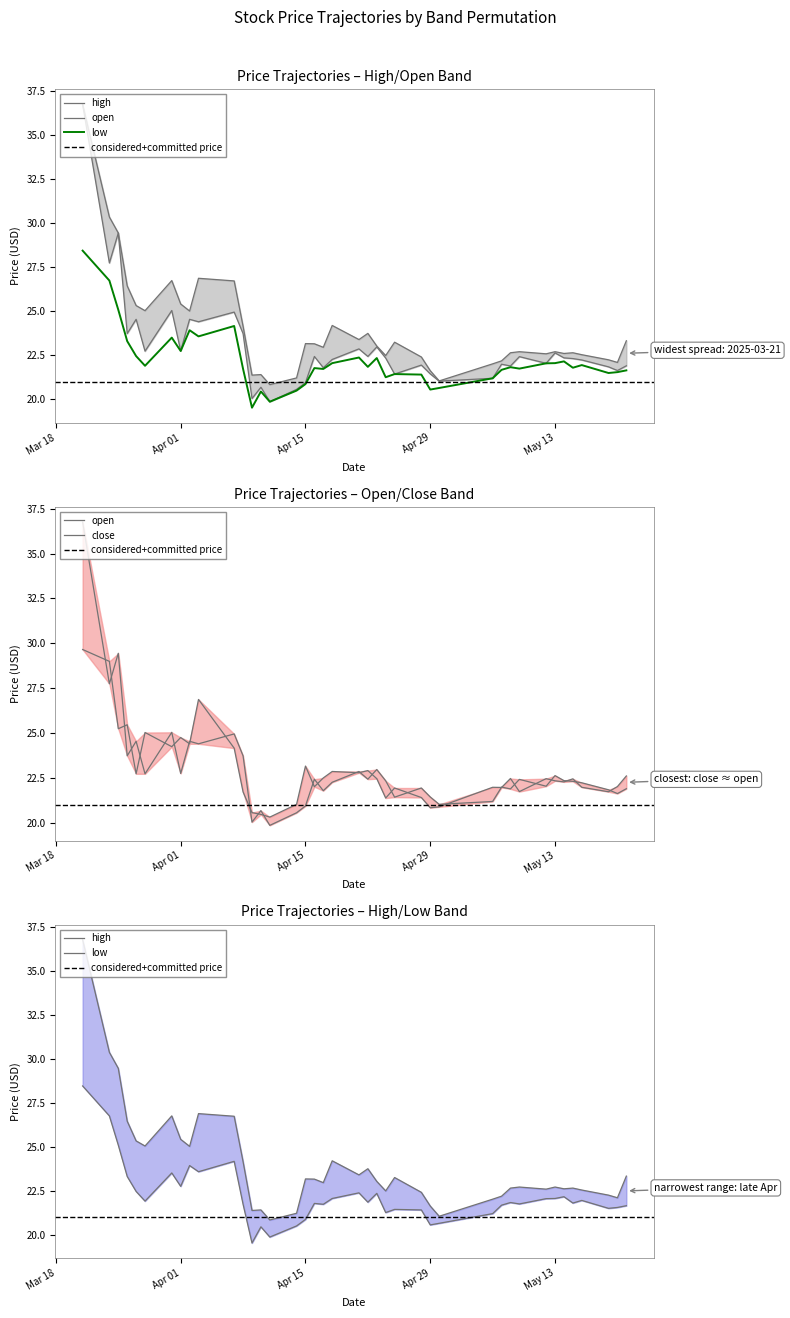

Where does the open series first go above 22?

2025-03-21